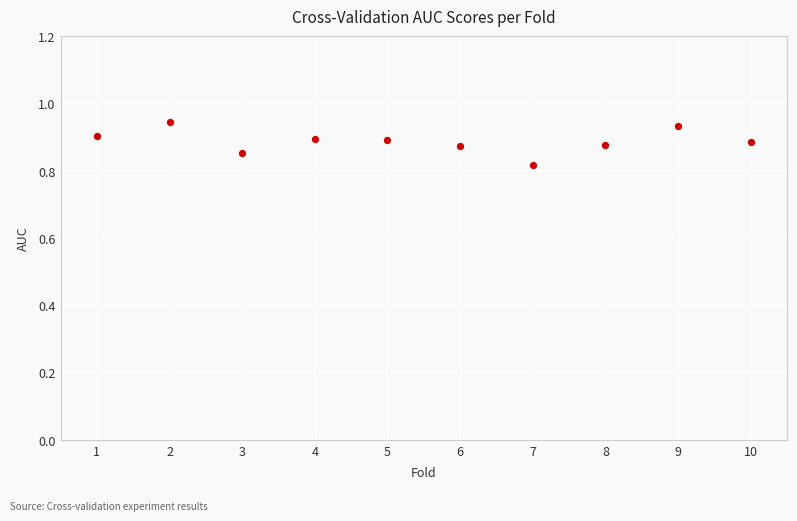

What is the average X value?

5.5